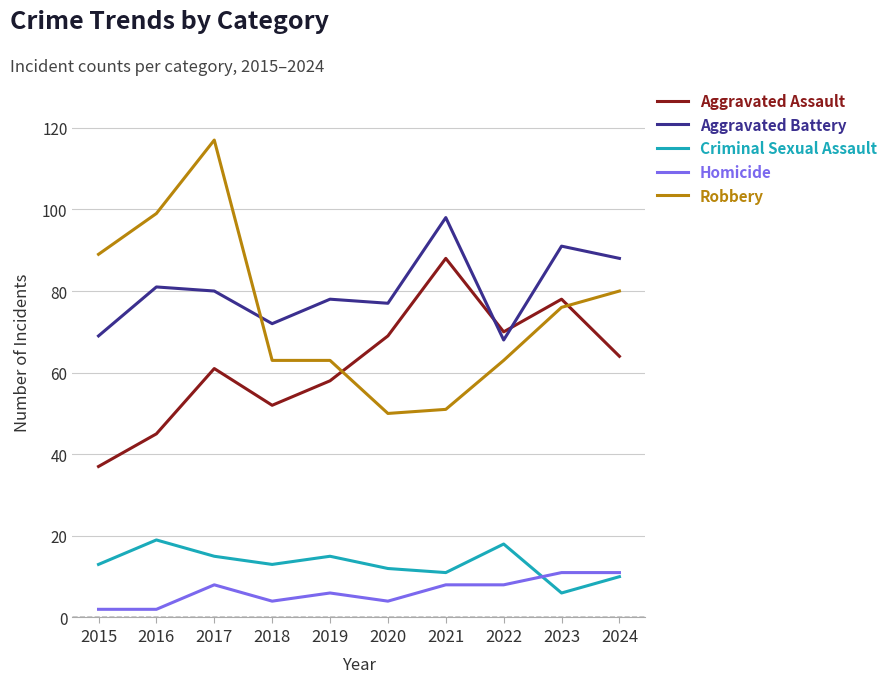

The value of Aggravated Assault at 2019 is 88. True or false?

False